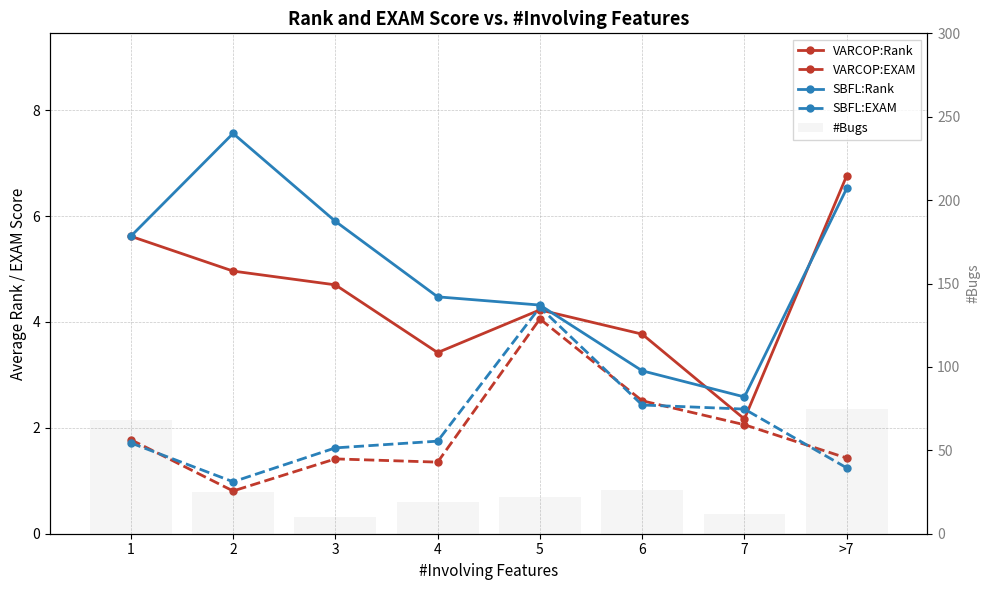

At 4, list the series in order from largest to smallest.

#Bugs, SBFL:Rank, VARCOP:Rank, SBFL:EXAM, VARCOP:EXAM